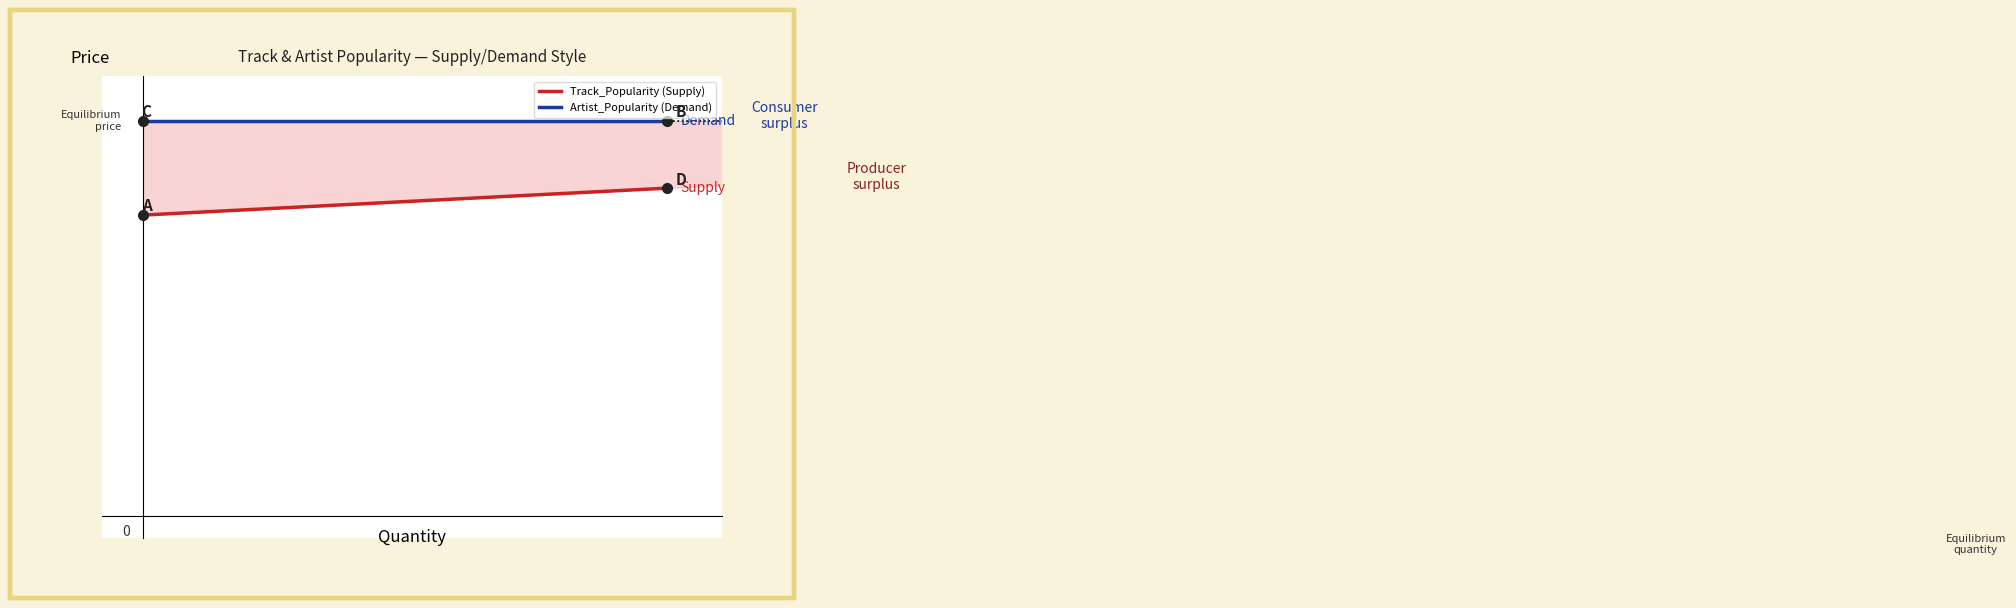

True or false: Artist_Popularity (Demand) has a value of 154 at 1.

False